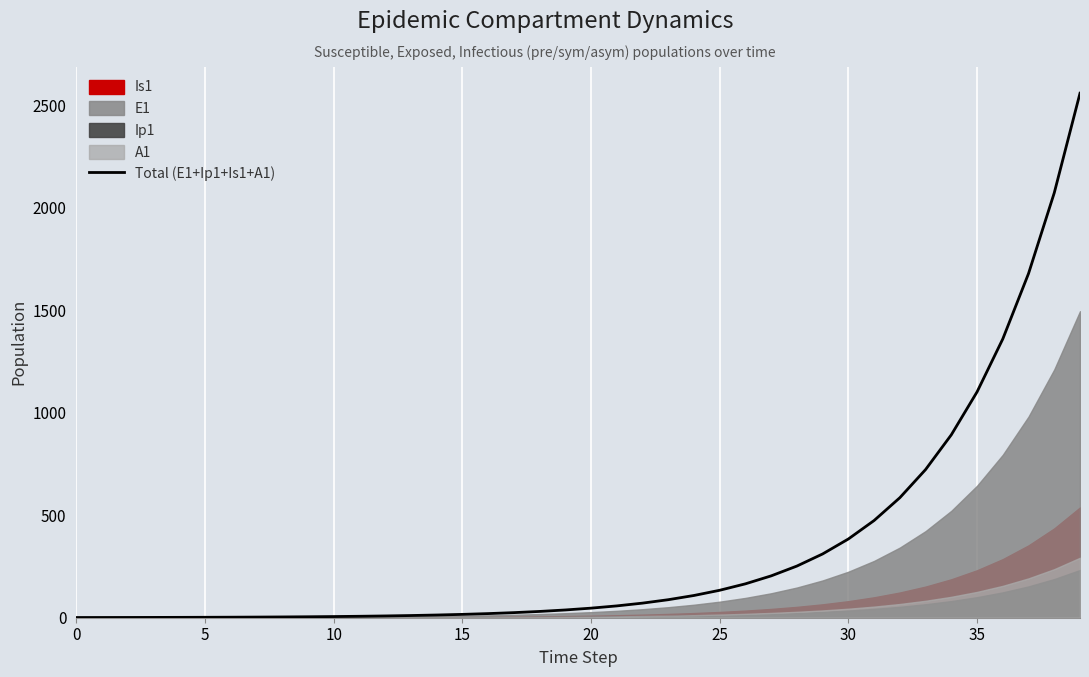

Reading left to right, extract all data points from this chart.

1.0	1.1	1.3	1.5	1.8	2.1	2.6	3.1	3.8	4.7	5.7	7.0	8.7	10.7	13.2	16.3	20.1	24.8	30.7	37.8	46.7	57.7	71.2	87.9	108.5	134.0	165.4	204.2	252.2	311.3	384.3	474.5	585.8	723.2	892.9	1102.3	1360.8	1679.9	2073.9	2560.2